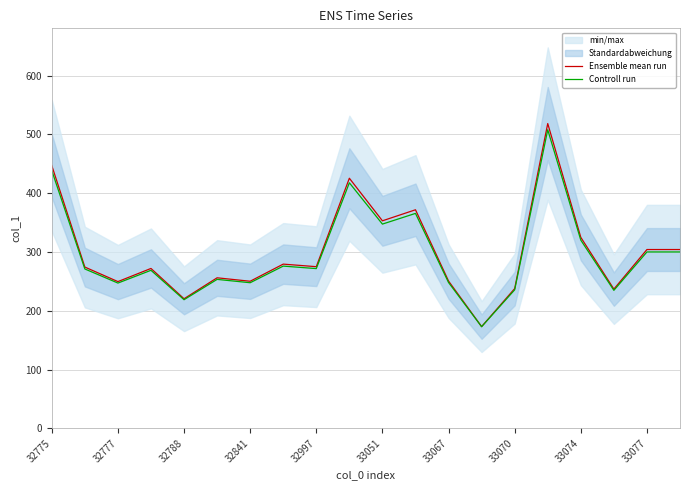

How many data points in Ensemble mean run are above 274?

11